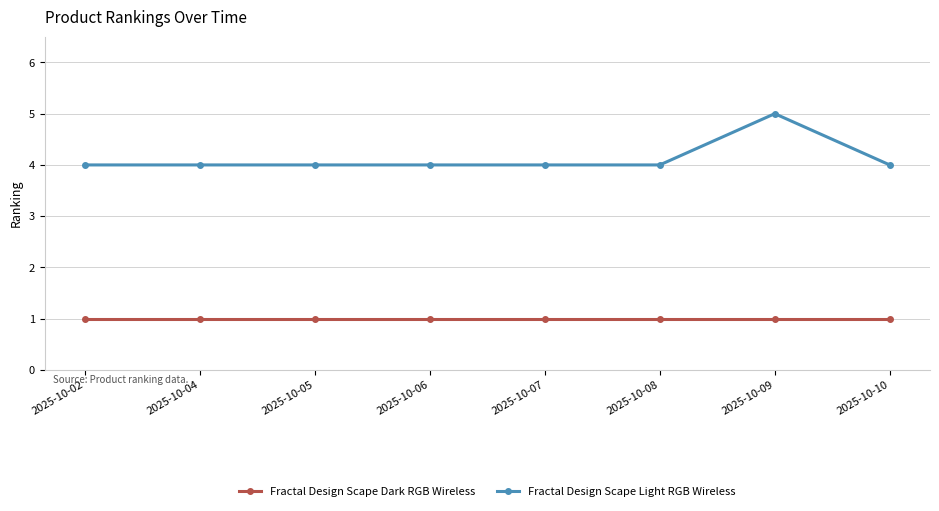

Which category has the highest value across all series?

2025-10-09